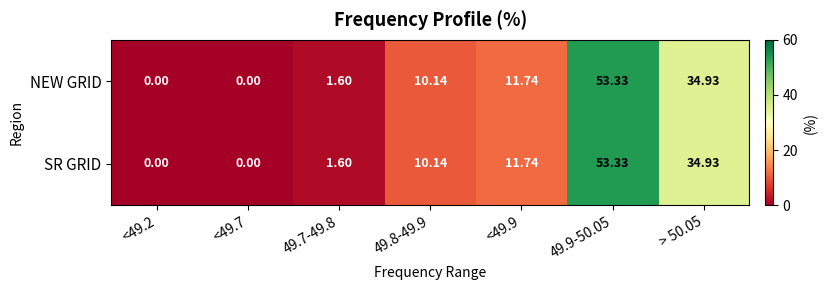

Is the value of NEW GRID at <49.2 greater than the value of SR GRID at <49.9?

No